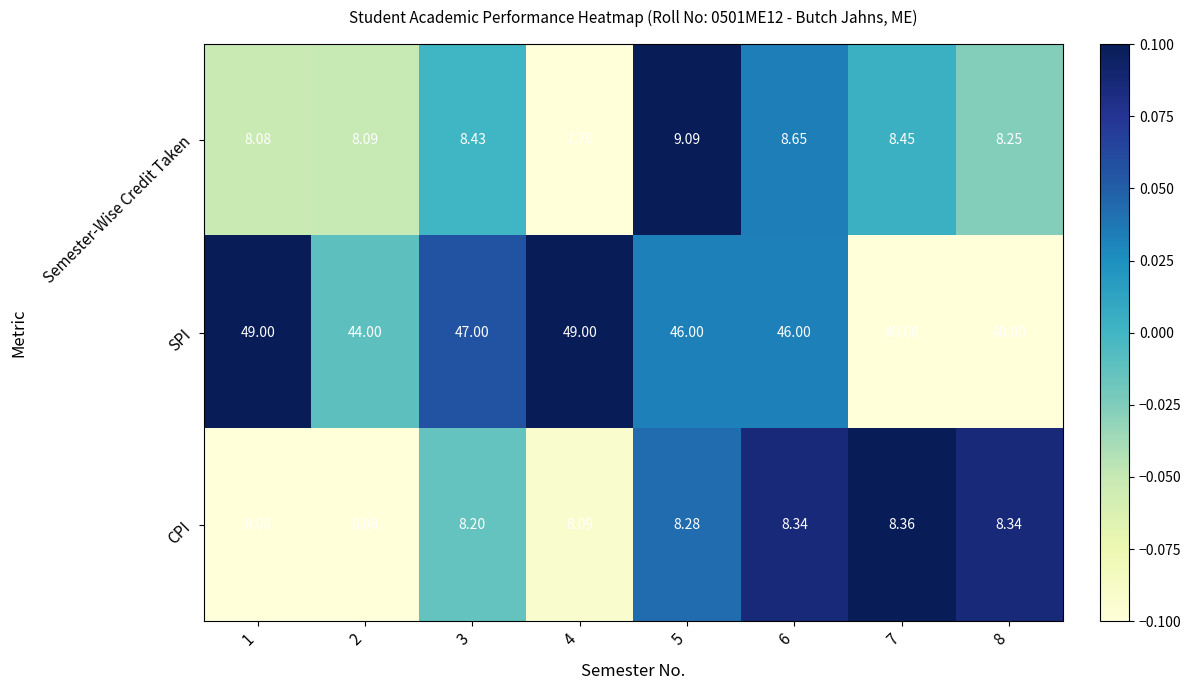

List the series in order of their peak value, lowest first.

CPI, Semester-Wise Credit Taken, SPI